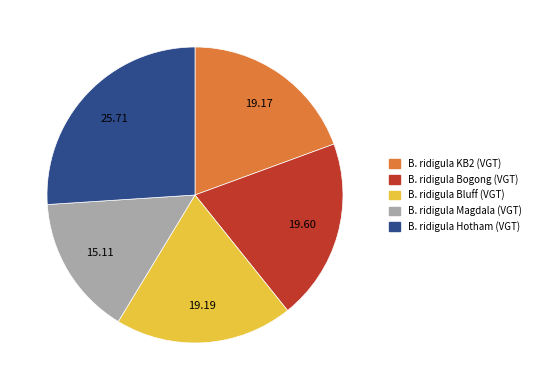

Is B. ridigula KB2 the majority of the pie?

No